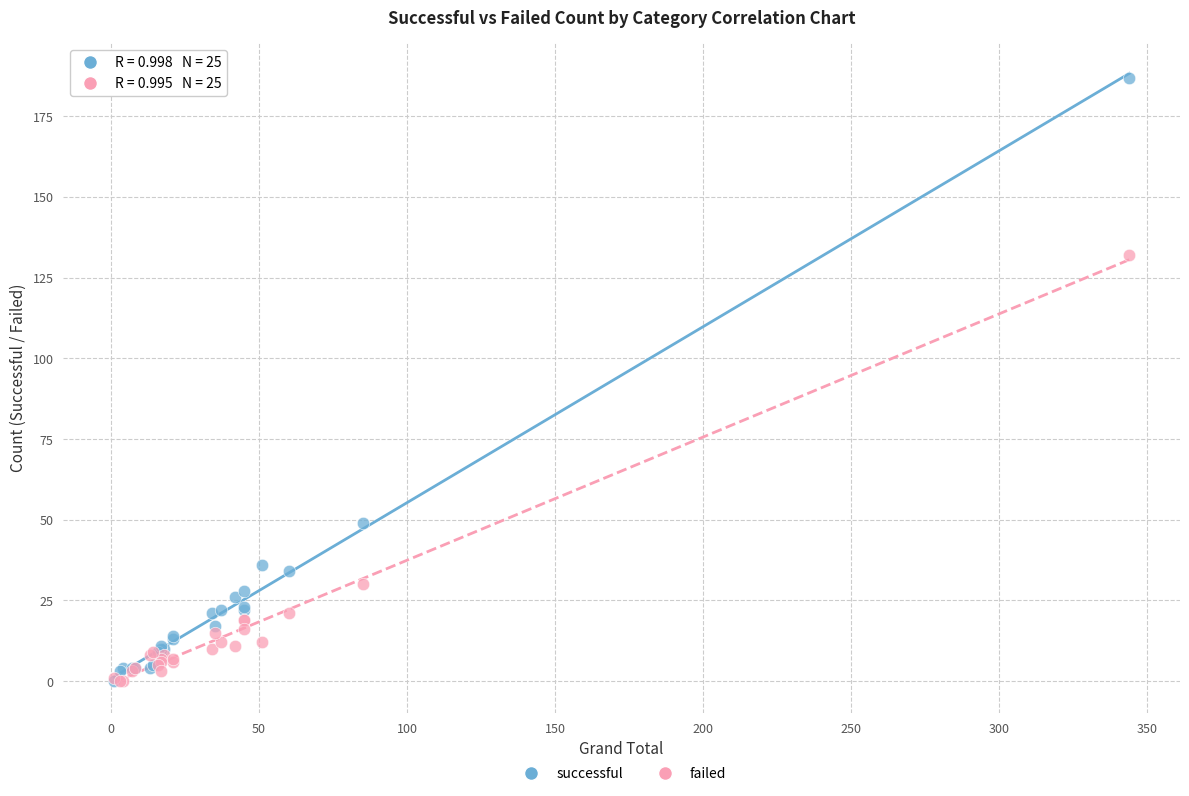

Across all series, what Y value is closest to 93?

132